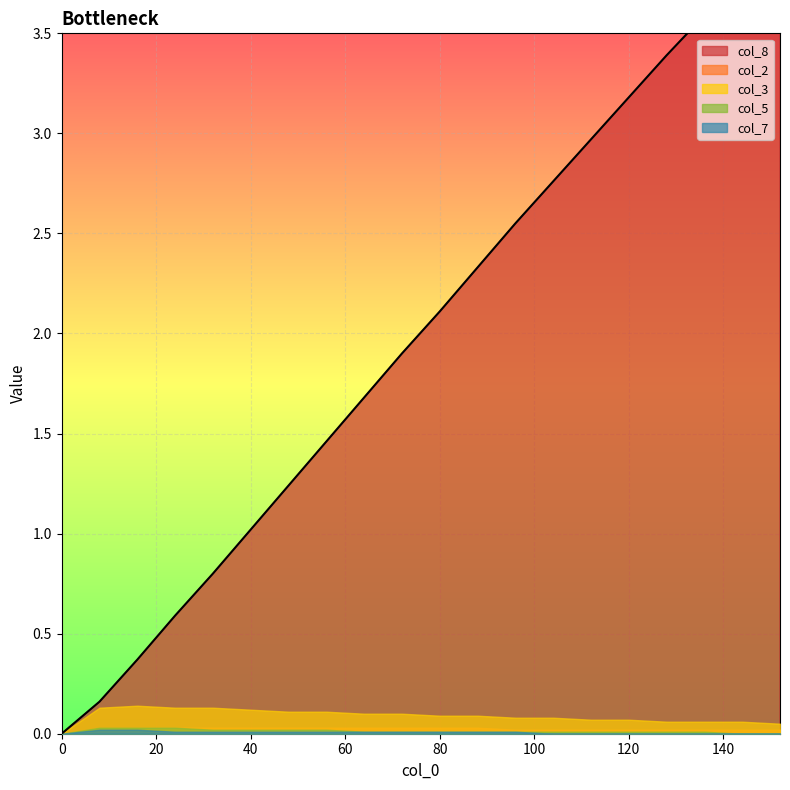

What is the value of the col_3 point at the 5th from the left?

0.1